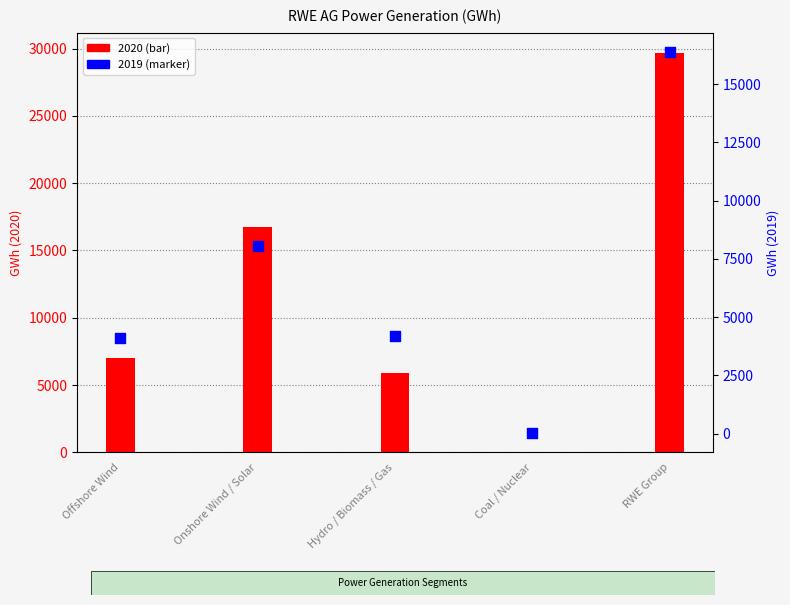

Which series has the largest Y range (max minus min)?

2020